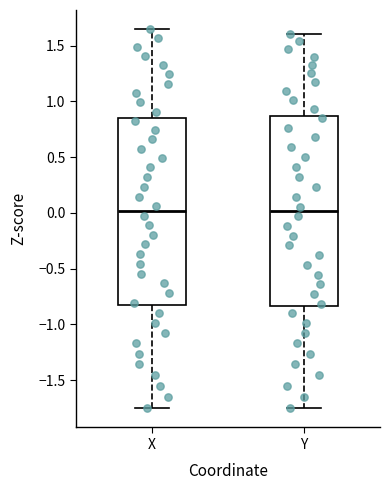

Reading left to right, read every box against the y-axis: the position of its median line, the range the box covers, and the ends of its whiskers. The values are not printed on the chart, so give them approximately, as read against the axis.

X: median 0.00, box -0.85 to 0.85, whiskers -1.75 to 1.65
Y: median 0.00, box -0.85 to 0.85, whiskers -1.75 to 1.60